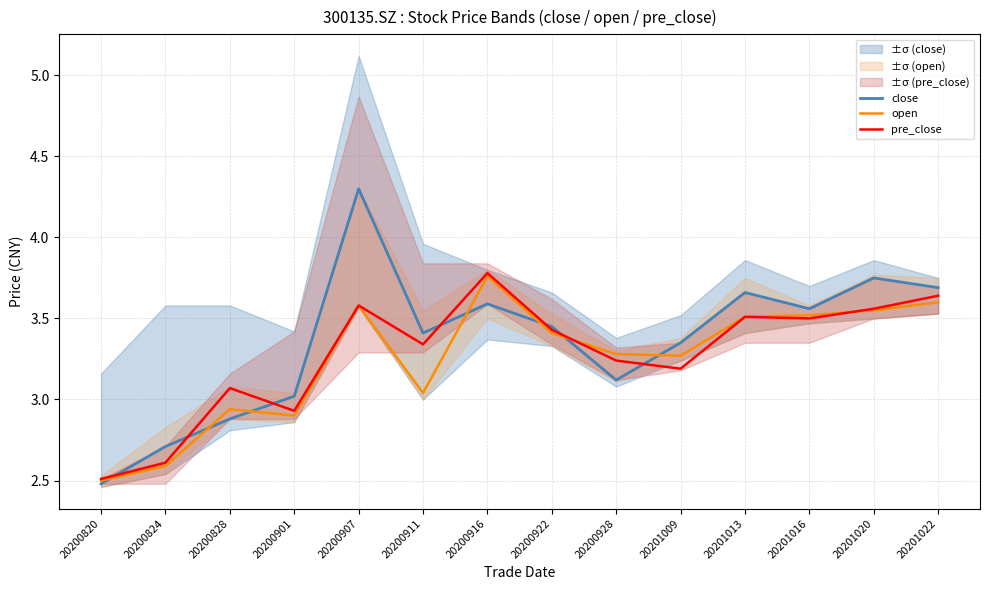

How many distinct data groups are displayed?

3